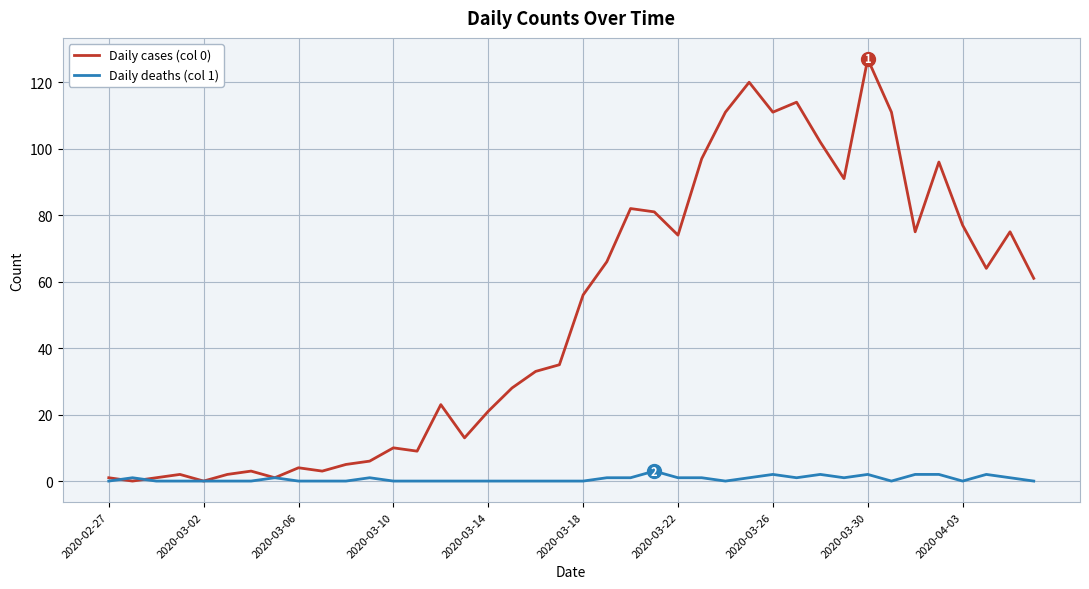

Which series ends up on top after the final intersection of Daily cases (col 0) and Daily deaths (col 1)?

Daily cases (col 0)